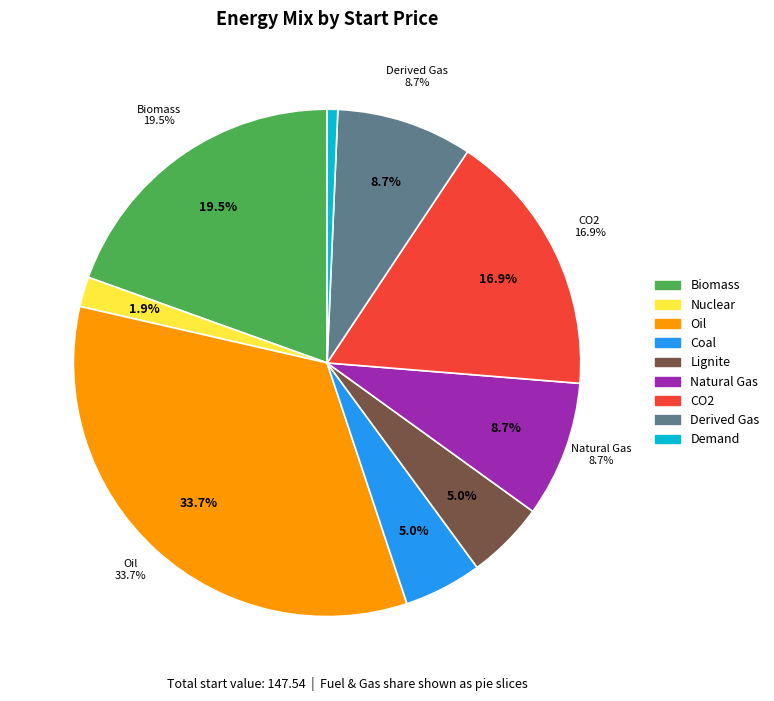

Rank the categories by value from lowest to highest.

Demand, Nuclear, Coal, Lignite, Natural Gas, Derived Gas, CO2, Biomass, Oil